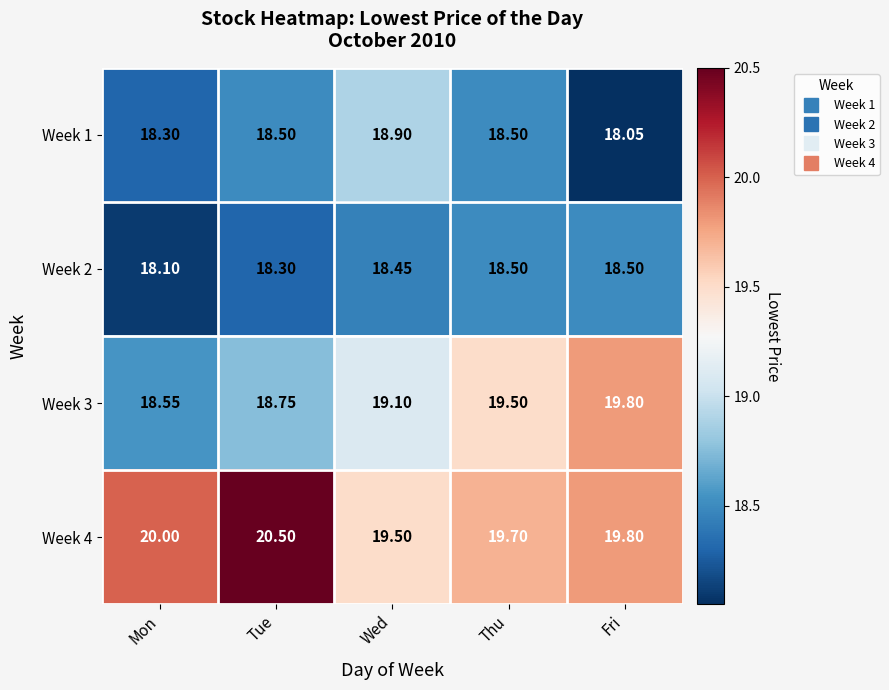

Between Thu and Fri, which series saw the biggest shift?

Week 1